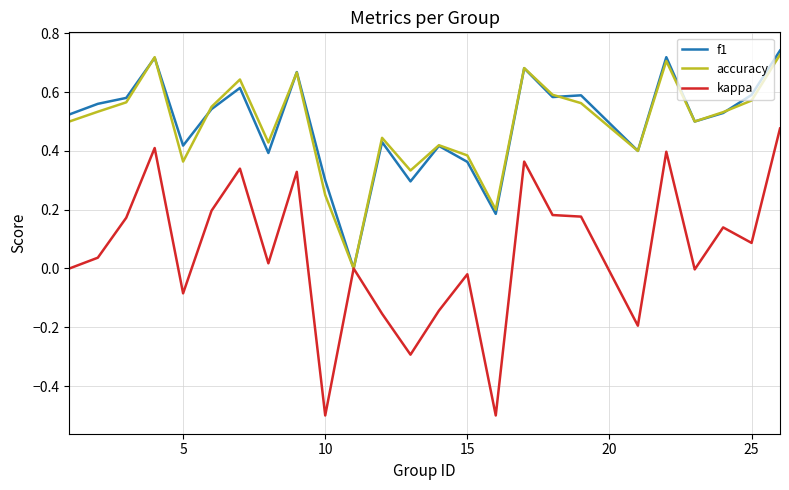

How many categories are shown in the chart?

25